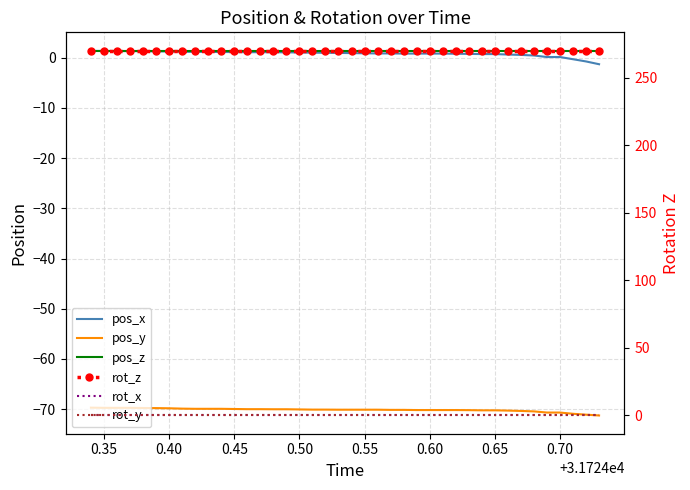

What is the sum of all rot_z values?

10800.0